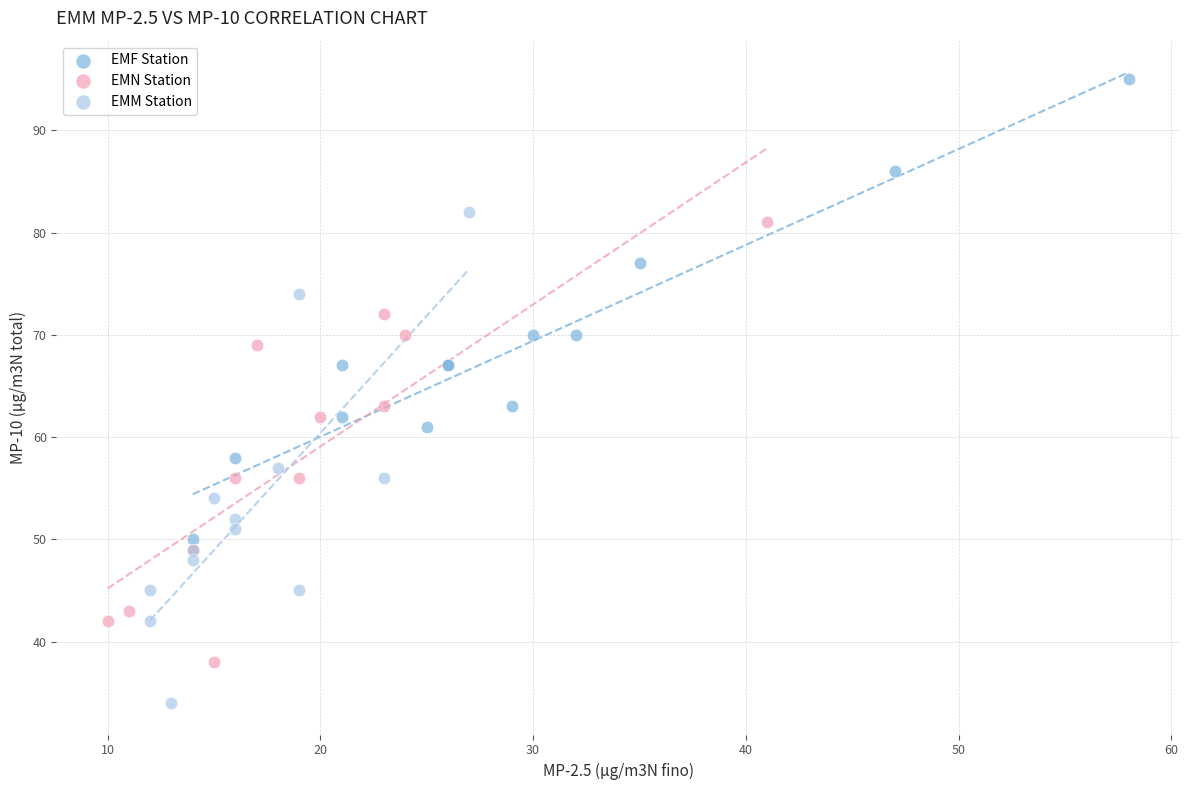

Which series reaches the minimum Y coordinate?

EMM Station